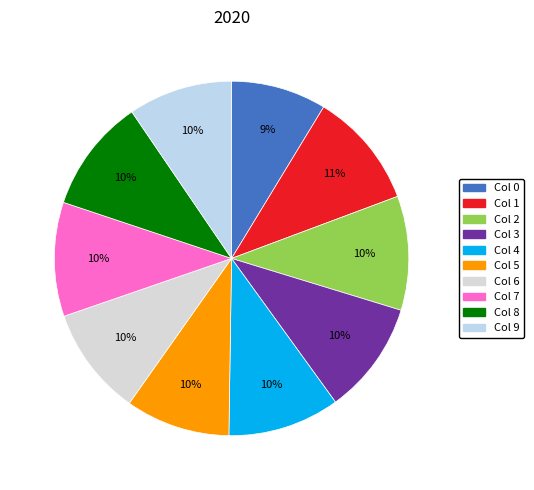

Is there any slice that represents more than half of the pie?

No